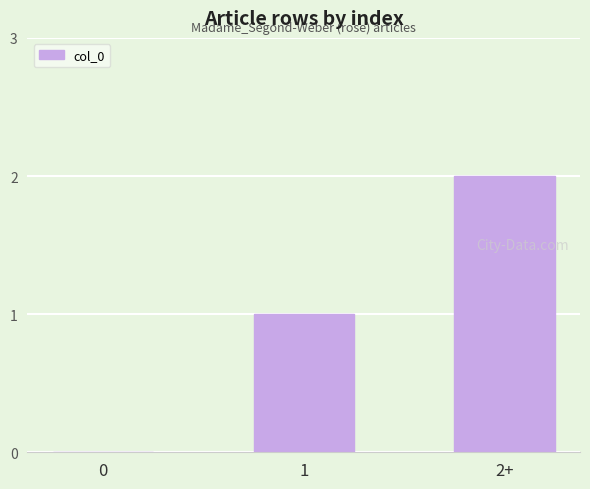

How many distinct data groups are displayed?

1